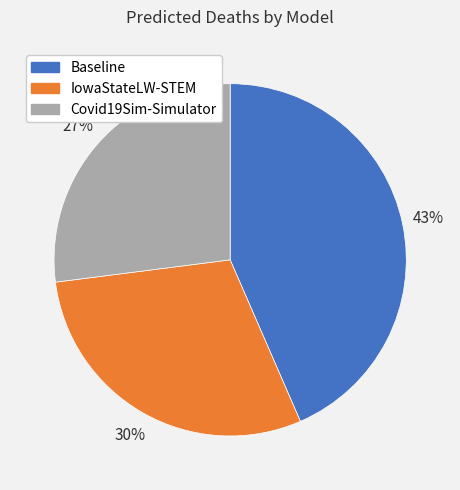

The IowaStateLW-STEM slice represents 30% of the pie. True or false?

True